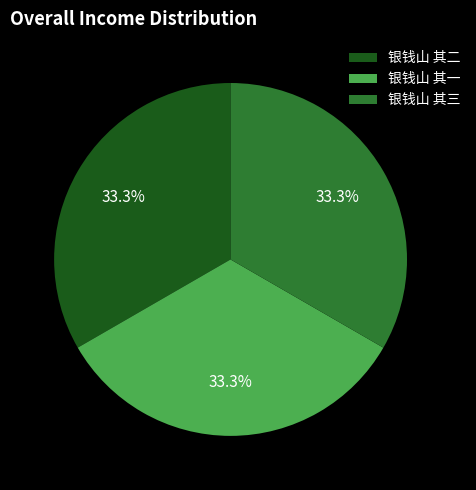

To the nearest percent, what portion does 银钱山 其一 represent?

33%